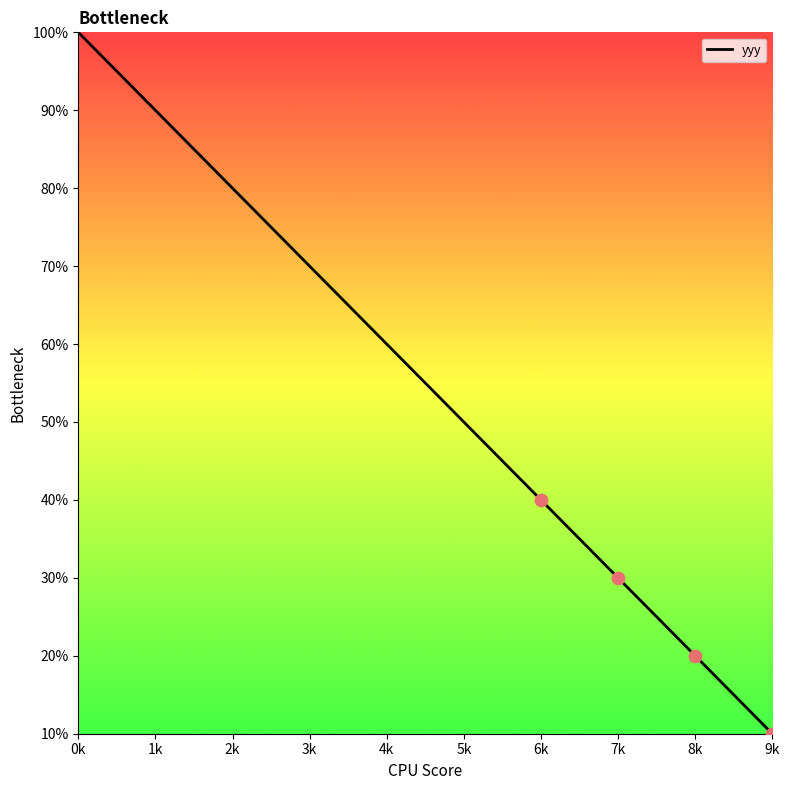

Between 3k and 4k, which is larger?

3k